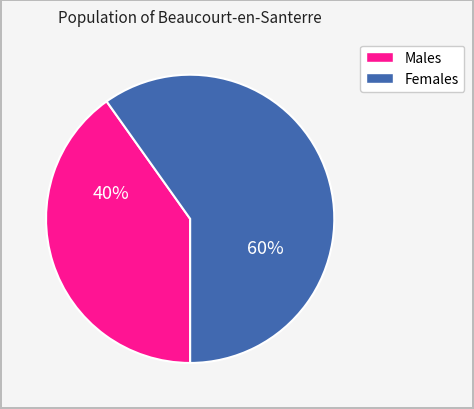

To the nearest percent, what is the difference between the largest and smallest slice percentages?

20%